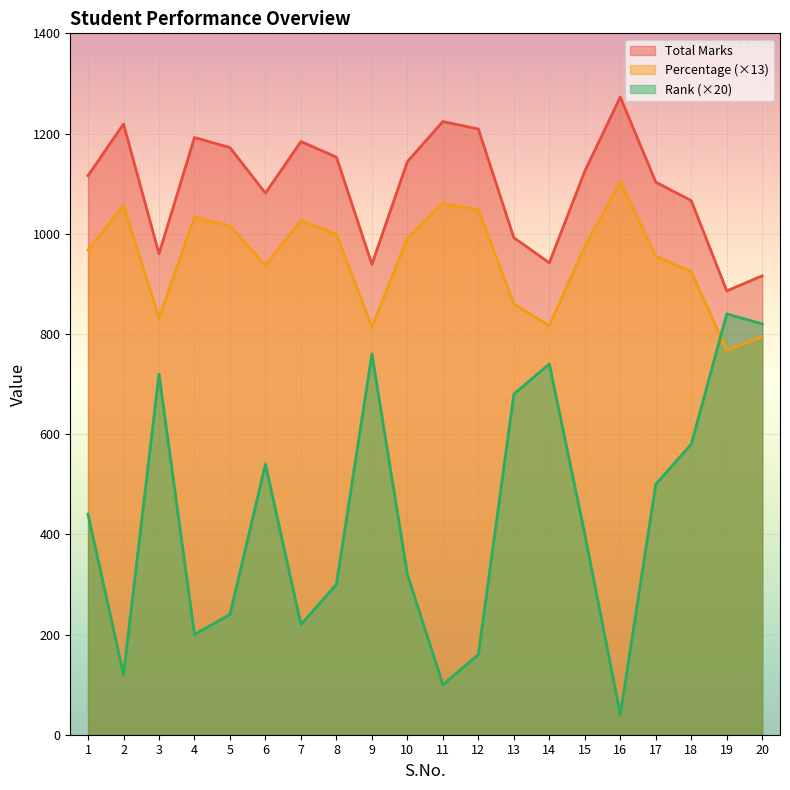

What is the value of the Rank point at the 19th from the left?

840.0